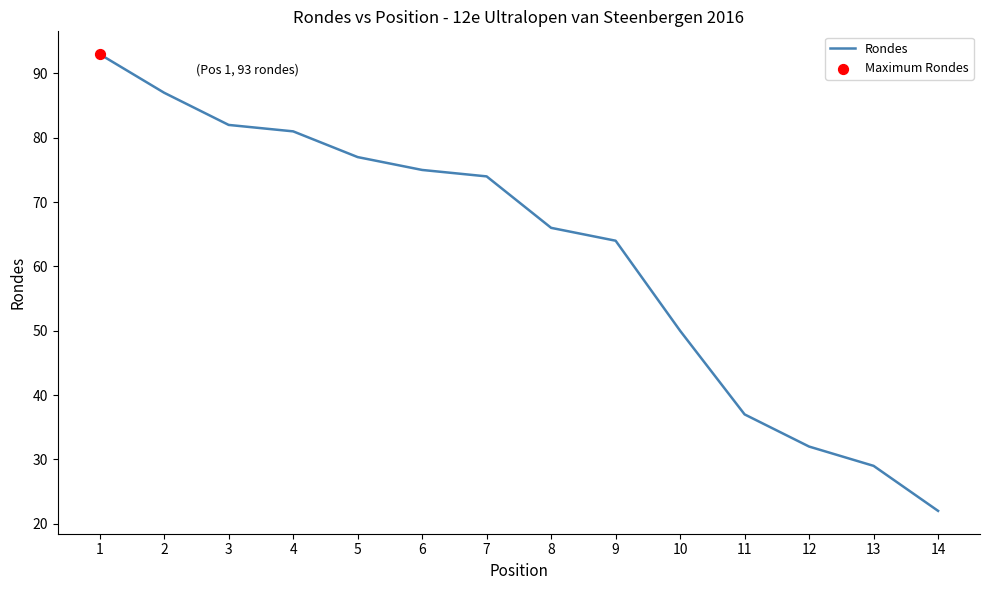

What is the change in value from 2 to 6?

-12